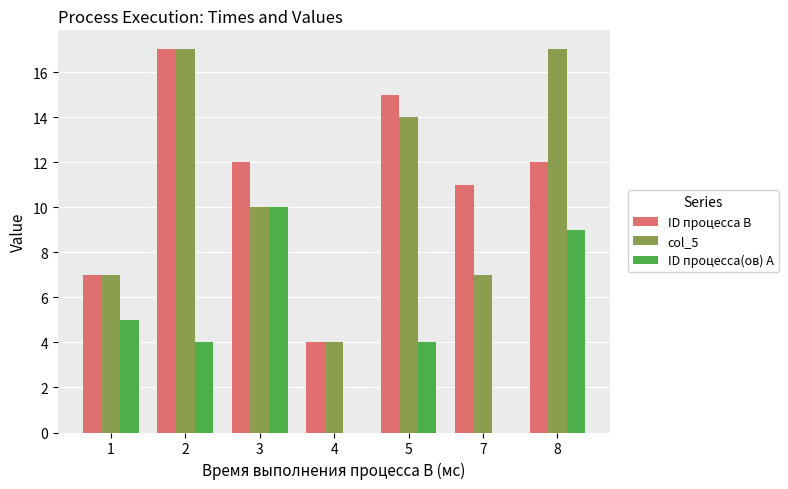

What are all the series names shown in the legend?

ID процесса B, col_5, ID процесса(ов) A